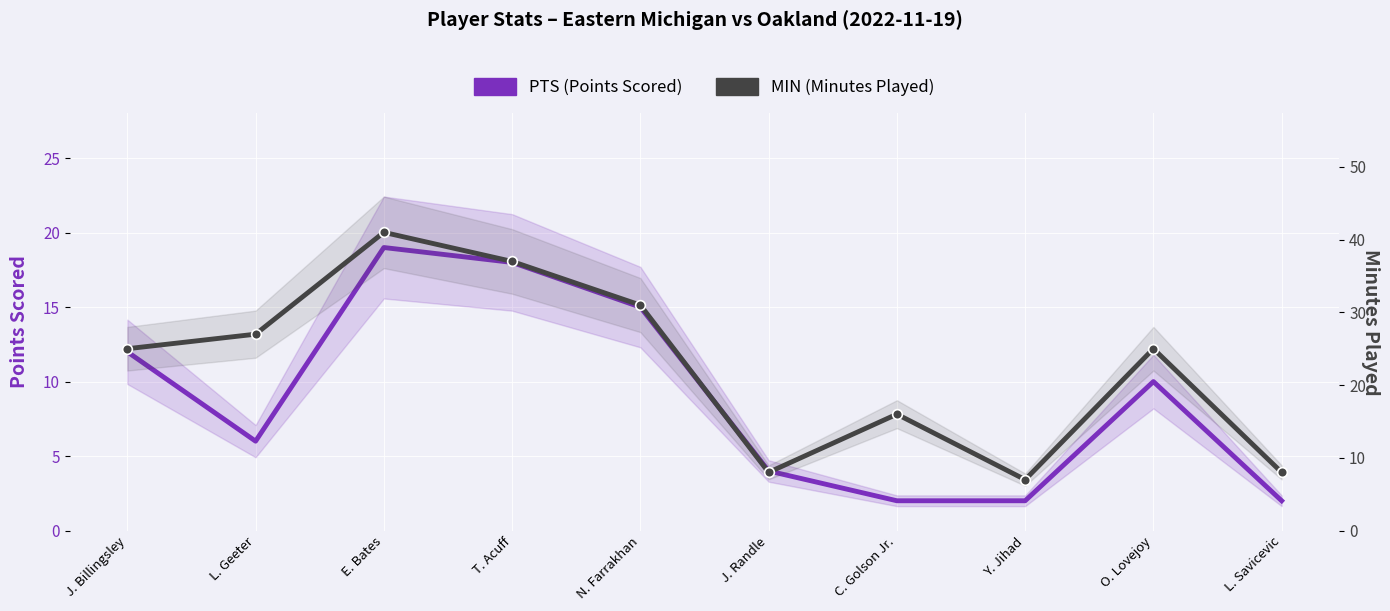

What are all the series names shown in the legend?

PTS (Points Scored), MIN (Minutes Played)